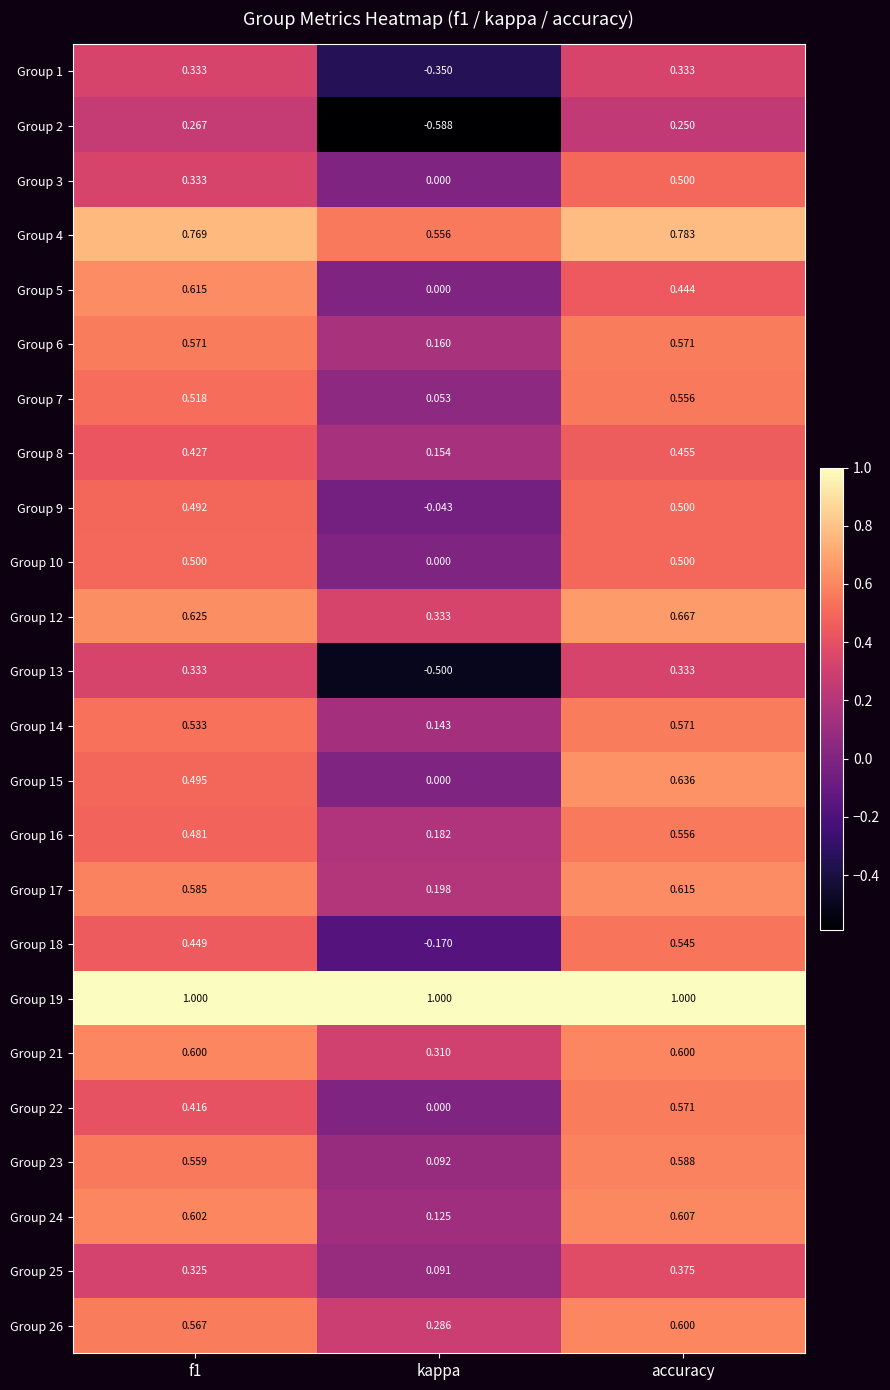

At which label is Group 6 closest to 0?

kappa